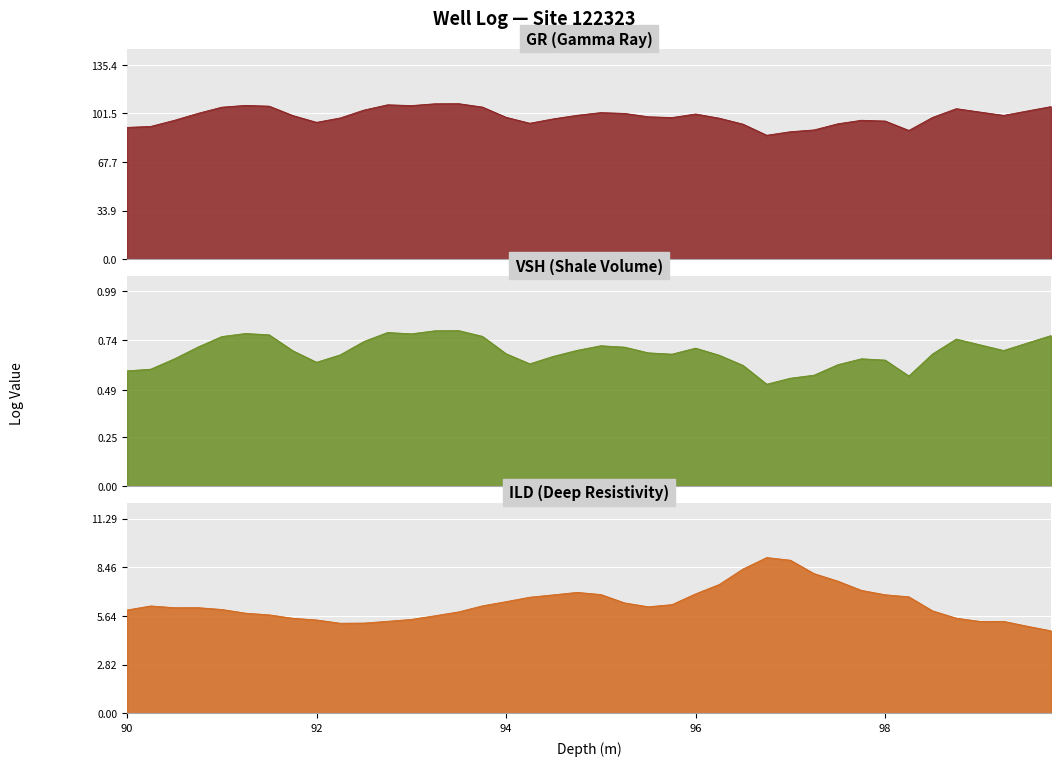

What is the difference between the highest and lowest values at 90.5?

96.1